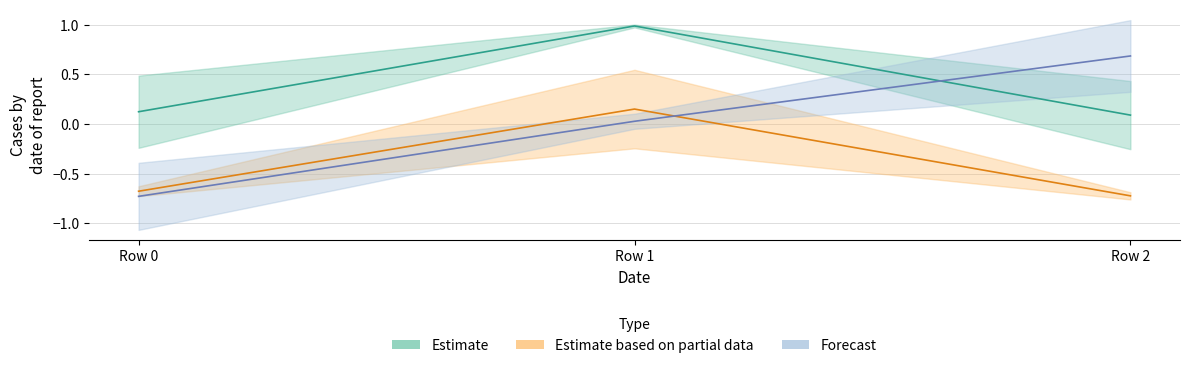

Reading left to right, extract all data points from this chart.

col_0: 0=0.1	1=1.0	2=0.1
col_1: 0=-0.7	1=0.2	2=-0.7
col_2: 0=-0.7	1=0.0	2=0.7